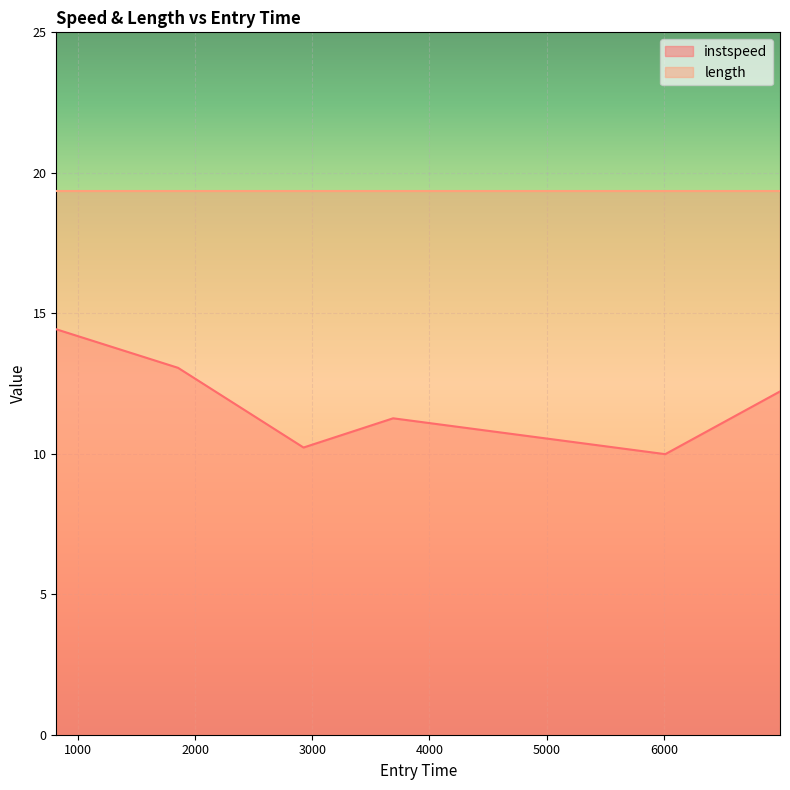

How many interior local valleys (lower than both neighbors) does the data have?

2